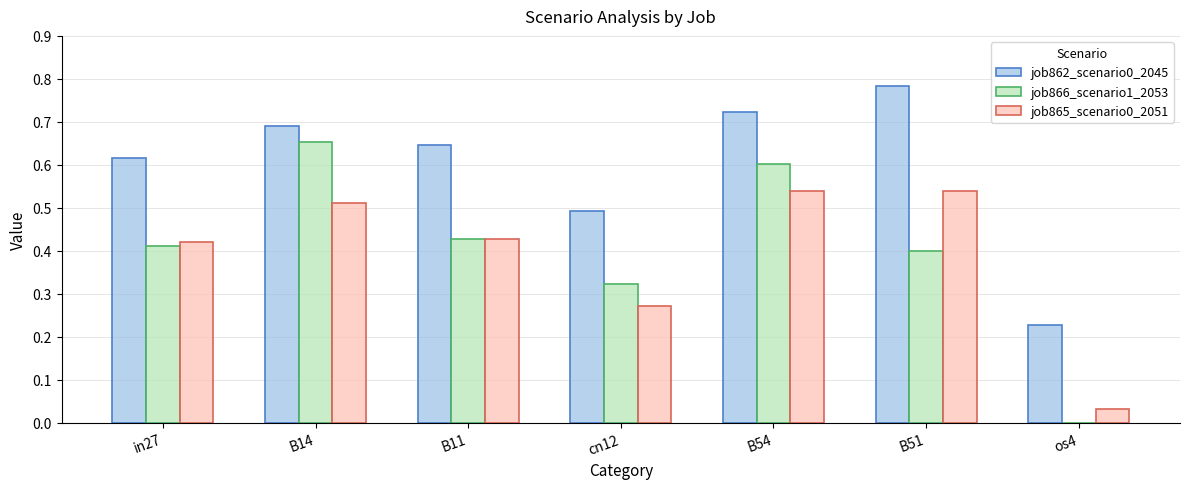

Which category has the highest value in the job862_scenario0_2045 series?

B51